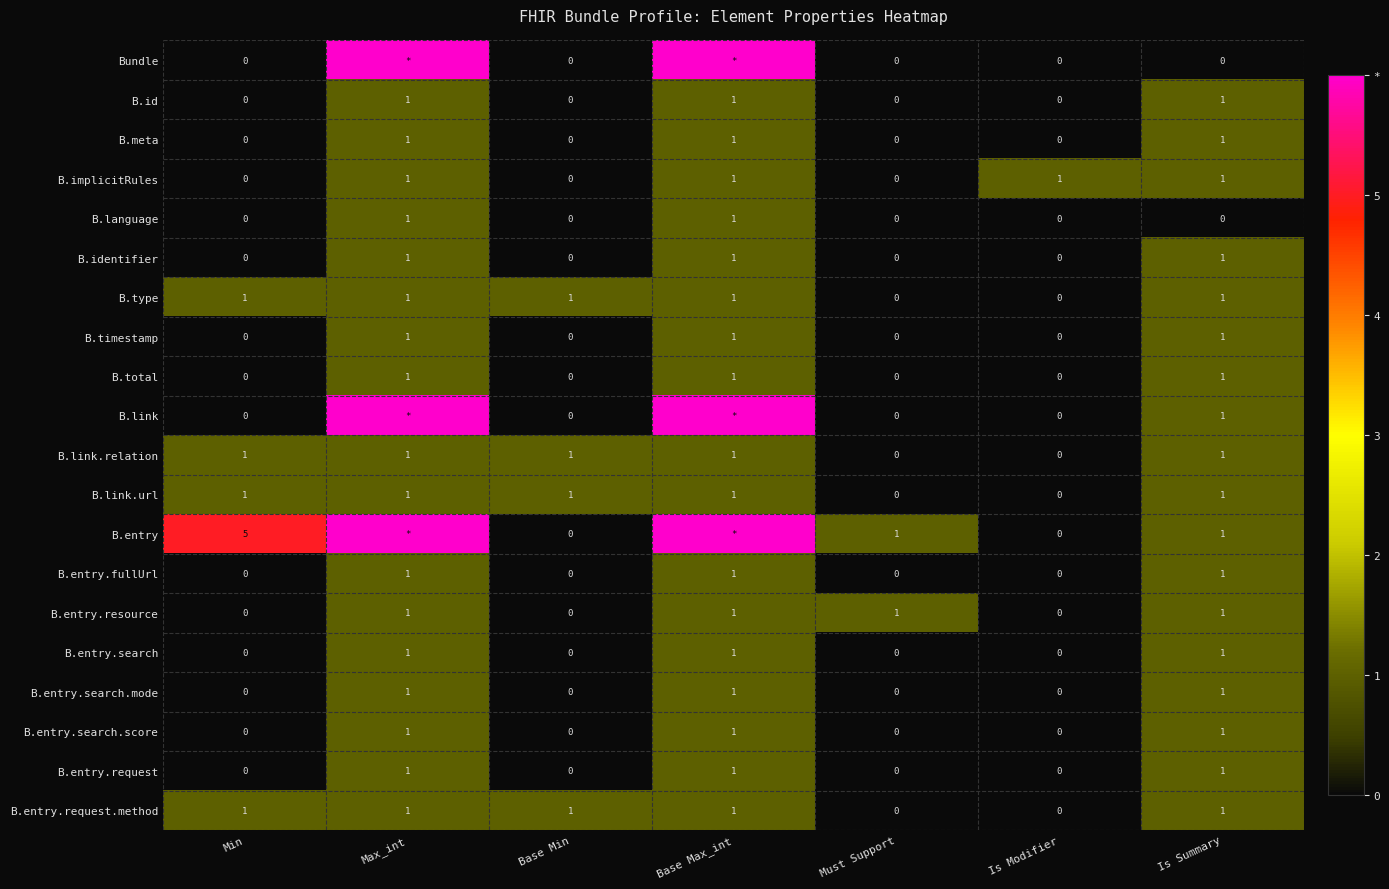

Between Is Modifier and Max_int, which is larger?

Max_int